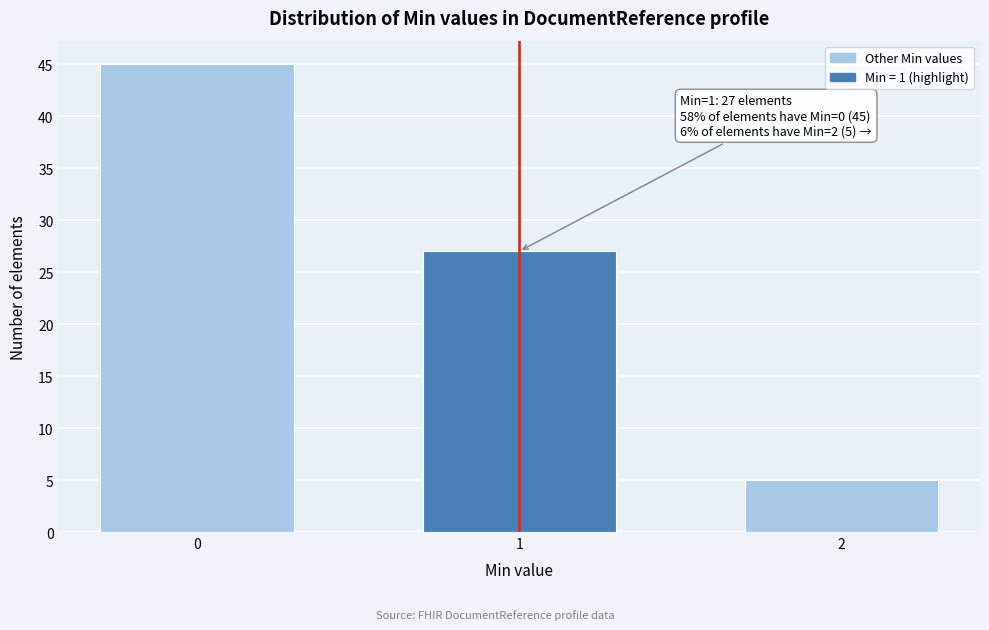

Reading right to left, transcribe all the data shown in this chart.

2=5	1=27	0=45